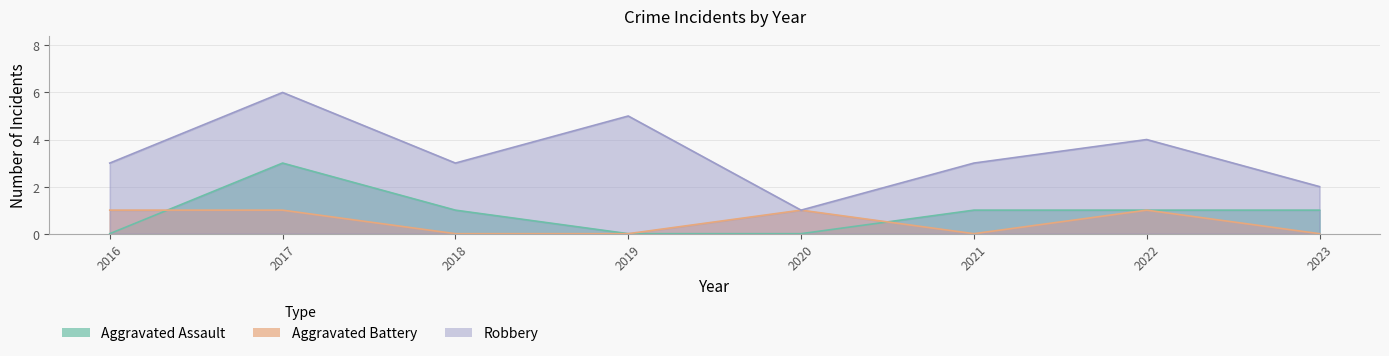

What is the value of the Aggravated Assault point at the 6th from the left?

1